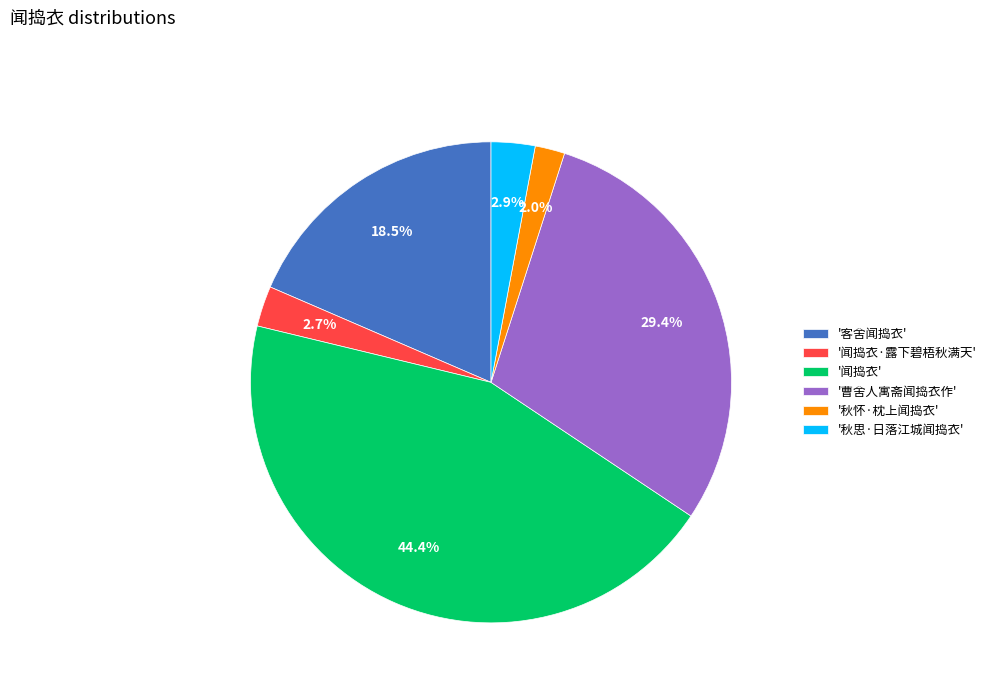

Does any single category account for the majority?

No